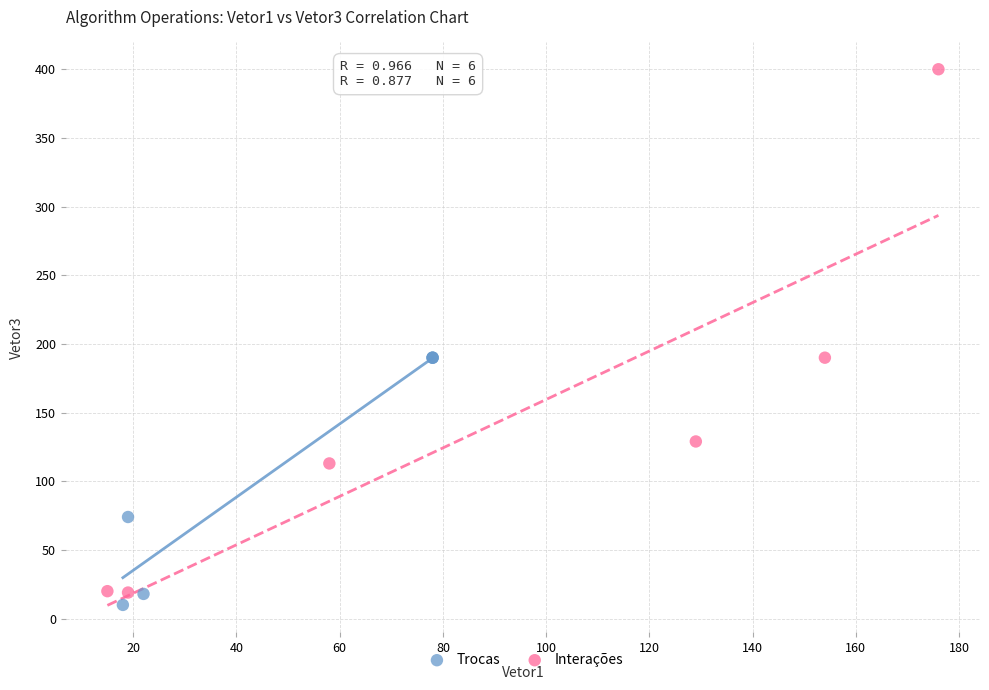

Which series contains the highest Y value?

Interações